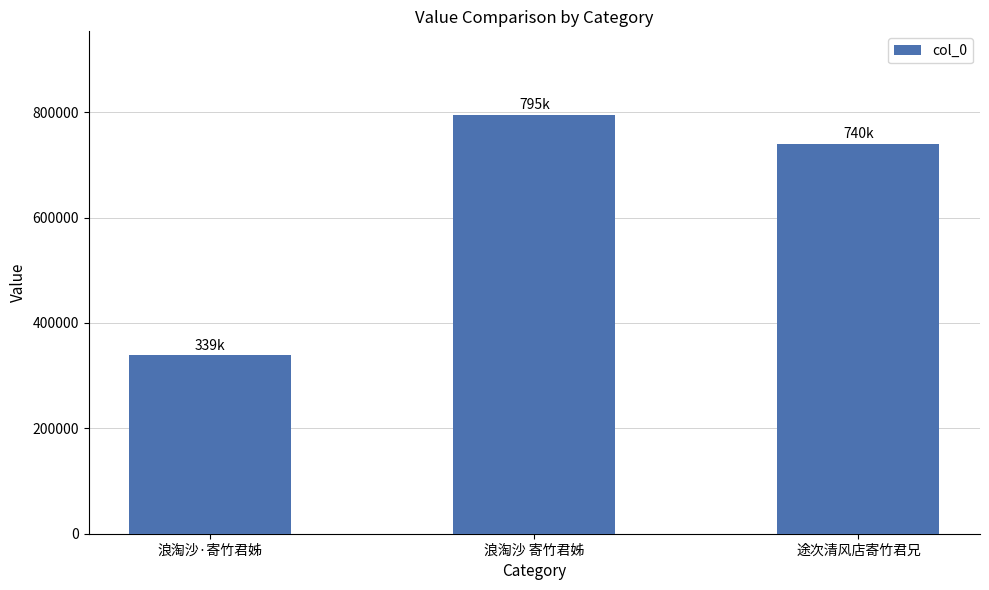

Reading right to left, list all the values displayed in this chart.

途次清风店寄竹君兄=740296	浪淘沙 寄竹君姊=794630	浪淘沙·寄竹君姊=338592